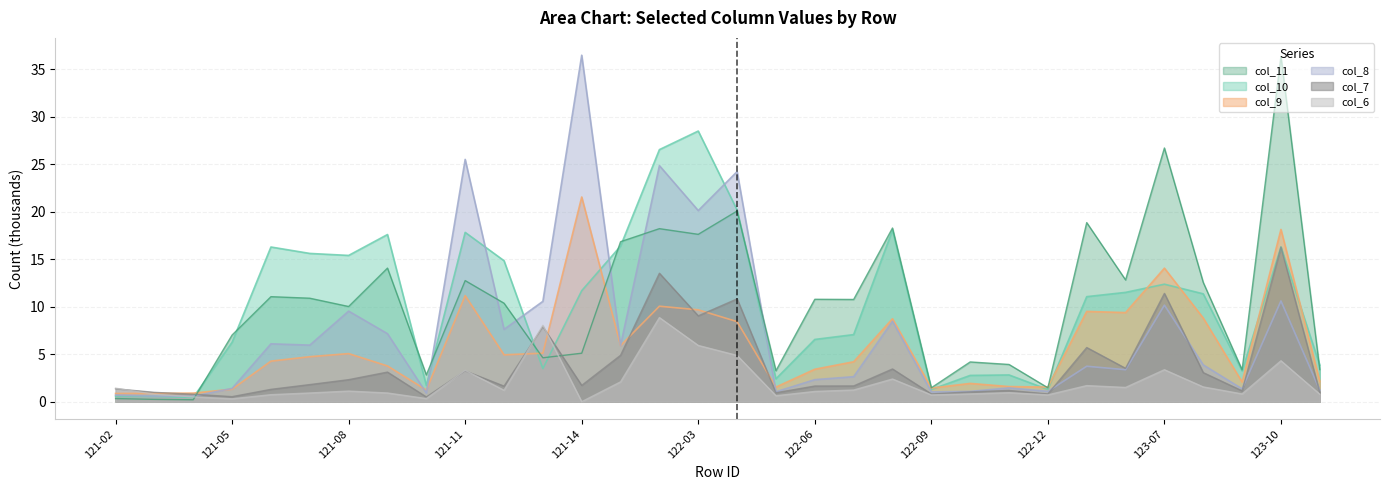

Between 122-02 and 123-07, which series saw the biggest shift?

col_8